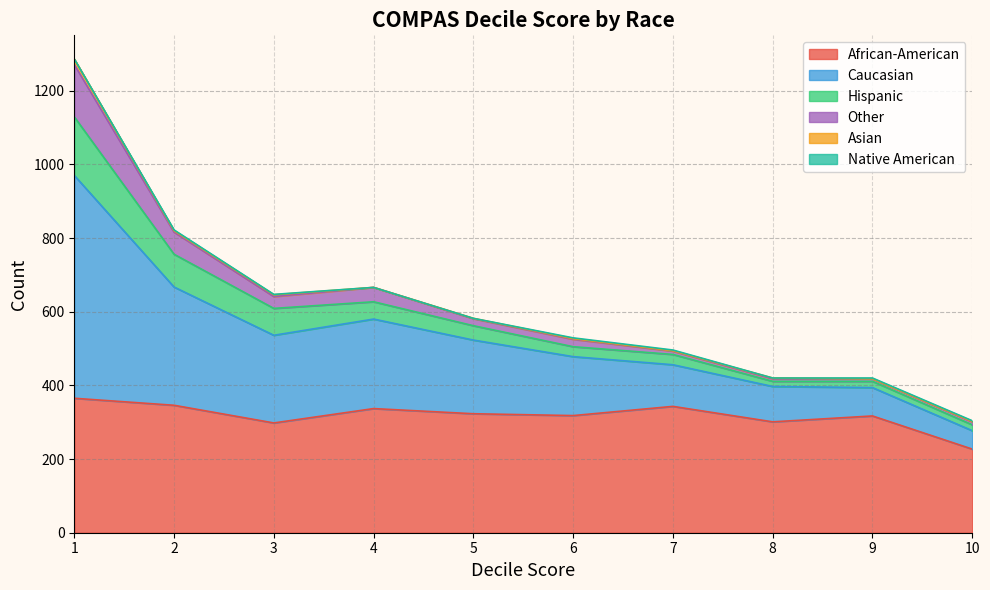

What is the difference between the second highest and second lowest values in the Native American series?

2